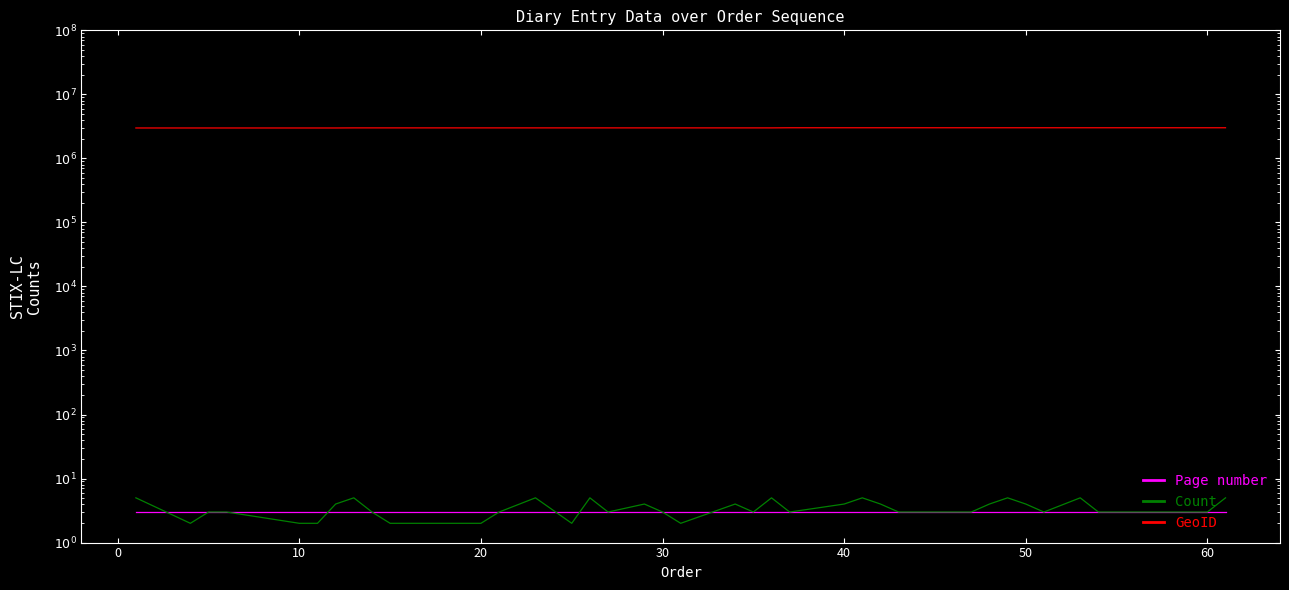

Reading left to right, what are all the values shown in this chart?

Page number: 3	3	3	3	3	3	3	3	3	3	3	3	3	3	3	3	3	3	3	3	3	3	3	3	3	3	3	3	3	3	3	3	3	3	3	3	3	3	3	3
Count: 5	2	3	3	2	2	4	5	3	2	2	2	2	2	3	5	2	5	3	4	3	2	4	3	5	3	4	5	4	3	3	3	4	5	4	3	5	3	3	5
GeoID: 2985684	2985684	2985684	2985684	2985684	2985684	2985684	2995469	2995469	2995469	2995469	2995469	2995469	2995469	2995469	2995469	2995469	2995469	2995469	2995469	2995469	2995469	2995469	2995469	2995469	3009050	3009050	3009050	3009050	3009050	3009050	3009050	3009050	3009050	3009050	3009050	3009050	3009050	3009050	3009050